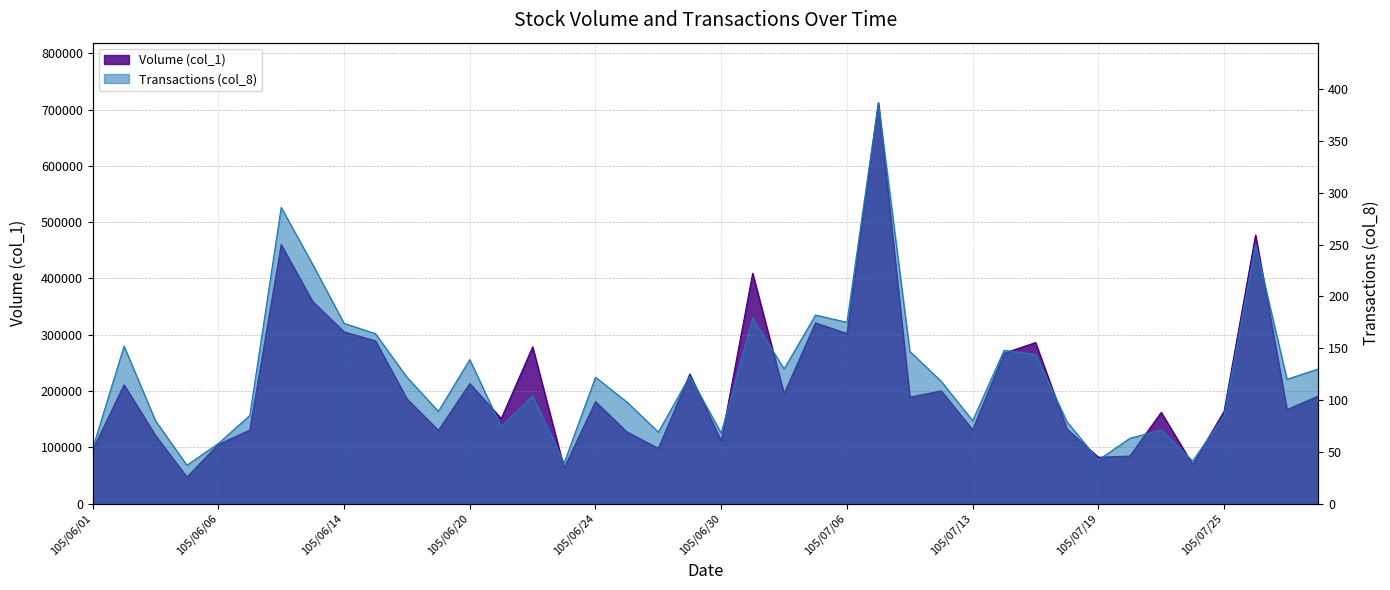

At which category does Transactions (col_8) reach its first local valley?

105/06/04